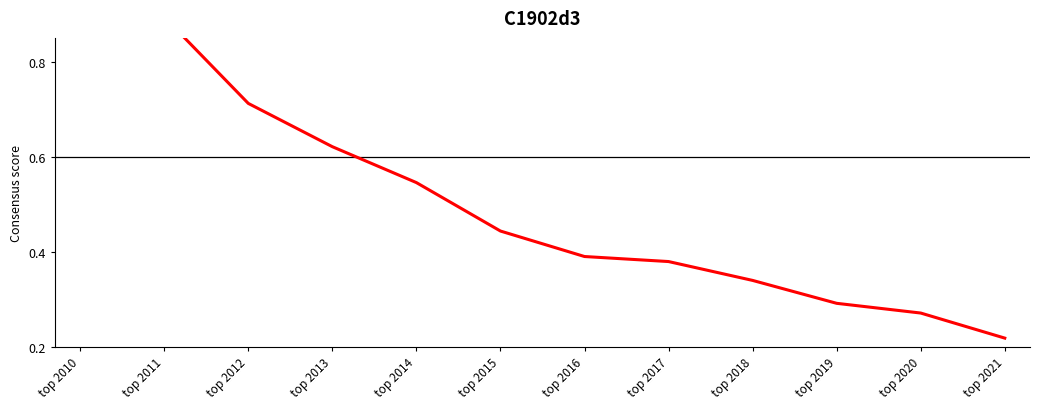

How many distinct data groups are displayed?

5